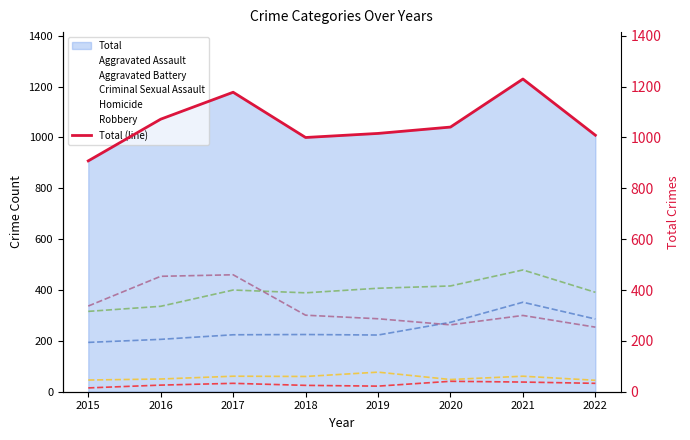

True or false: Aggravated Assault and Criminal Sexual Assault intersect in this chart.

False